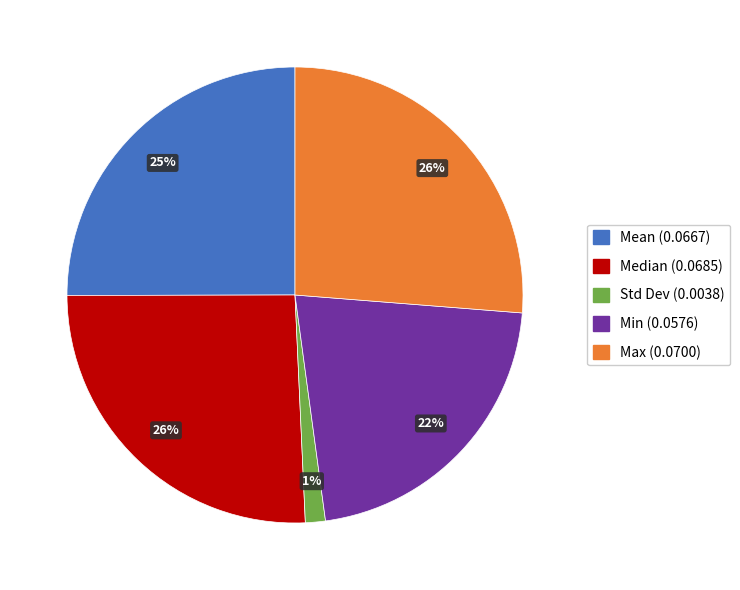

How many segments does this pie chart have?

5